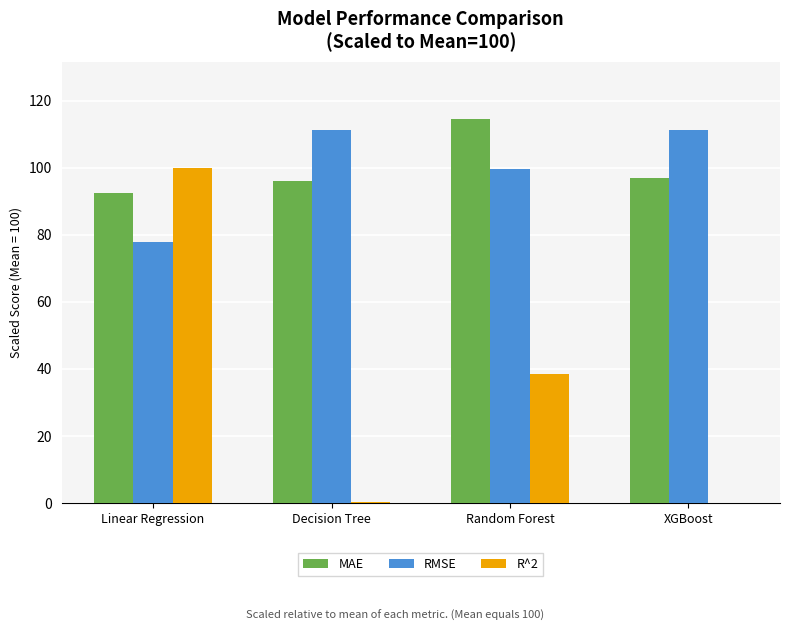

What is the sum of all RMSE values?

400.0